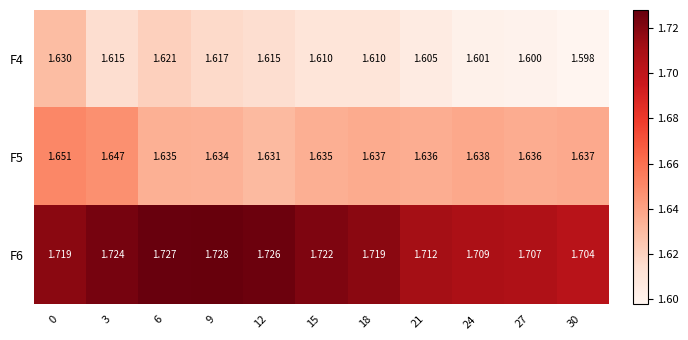

Is the value of F6 at 12 greater than the value of F4 at 12?

Yes